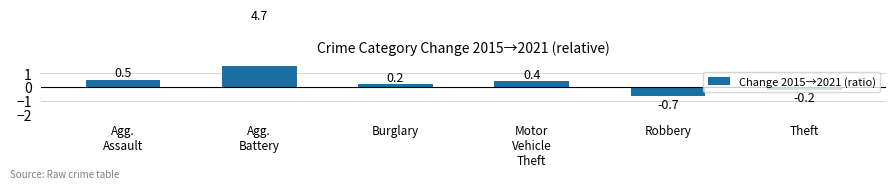

Rank the categories by value from lowest to highest.

Robbery, Theft, Burglary, Motor
Vehicle
Theft, Agg.
Assault, Agg.
Battery